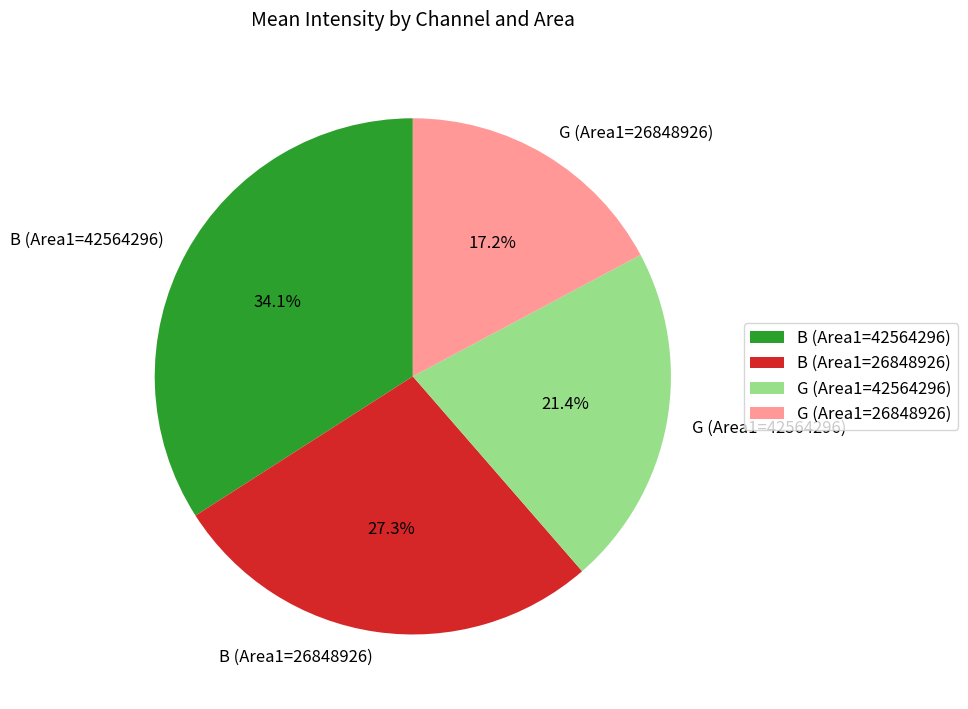

Which has a higher value, G (Area1=26848926) or B (Area1=26848926)?

B (Area1=26848926)